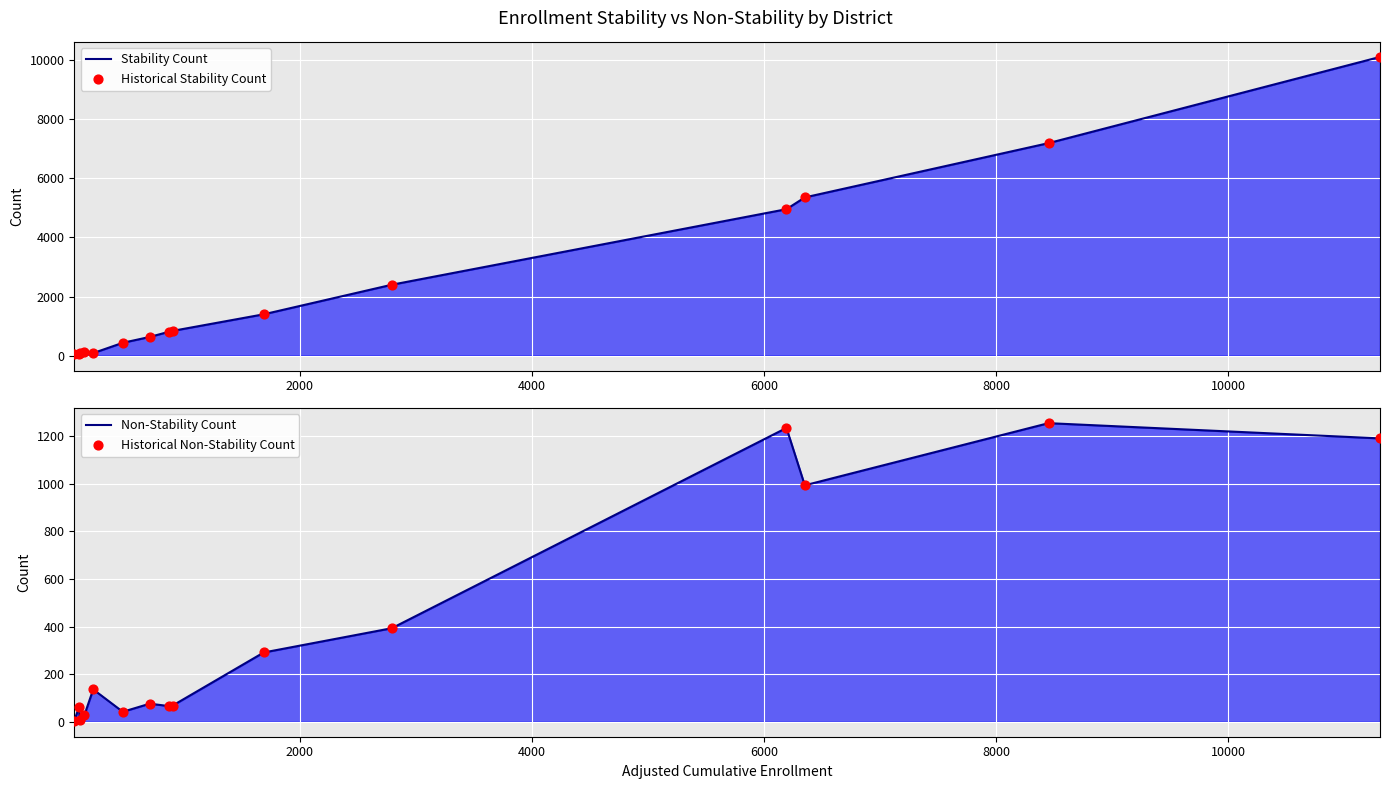

Which series has the largest total across all categories?

Stability Count